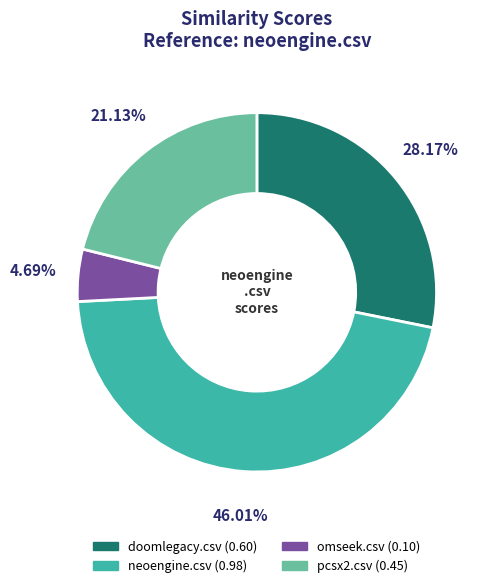

Is it true that neoengine.csv is 46% of the pie?

True